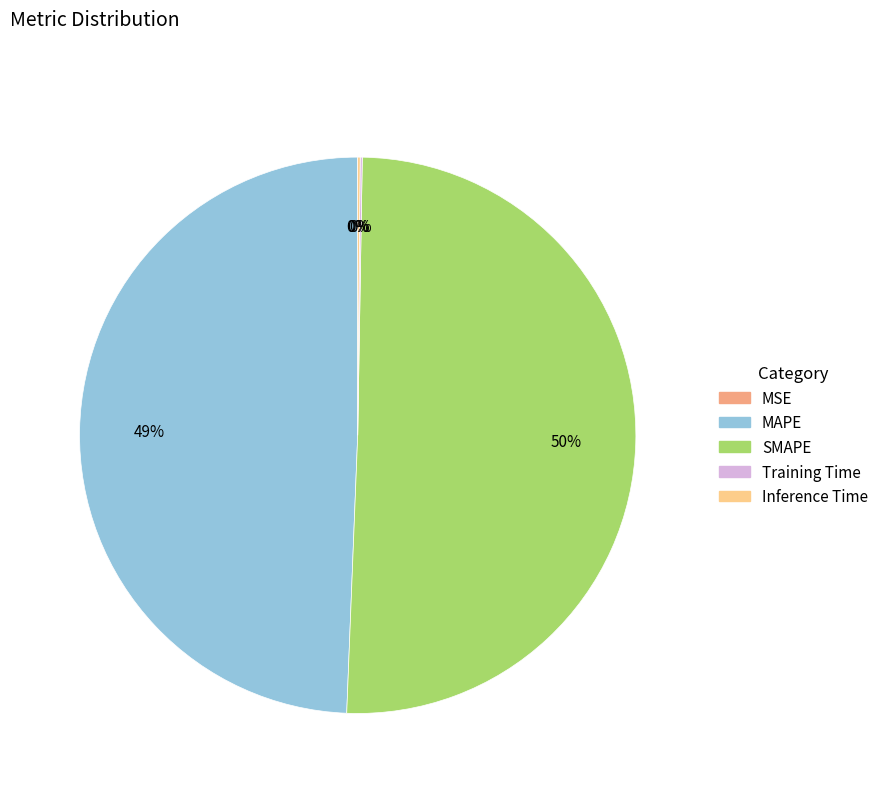

Is it true that MAPE is 49% of the pie?

True